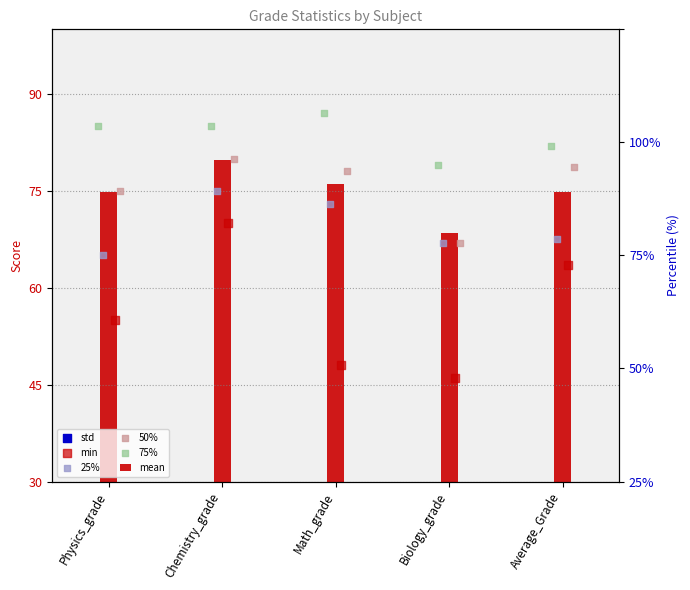

Which series reaches the minimum Y coordinate?

std